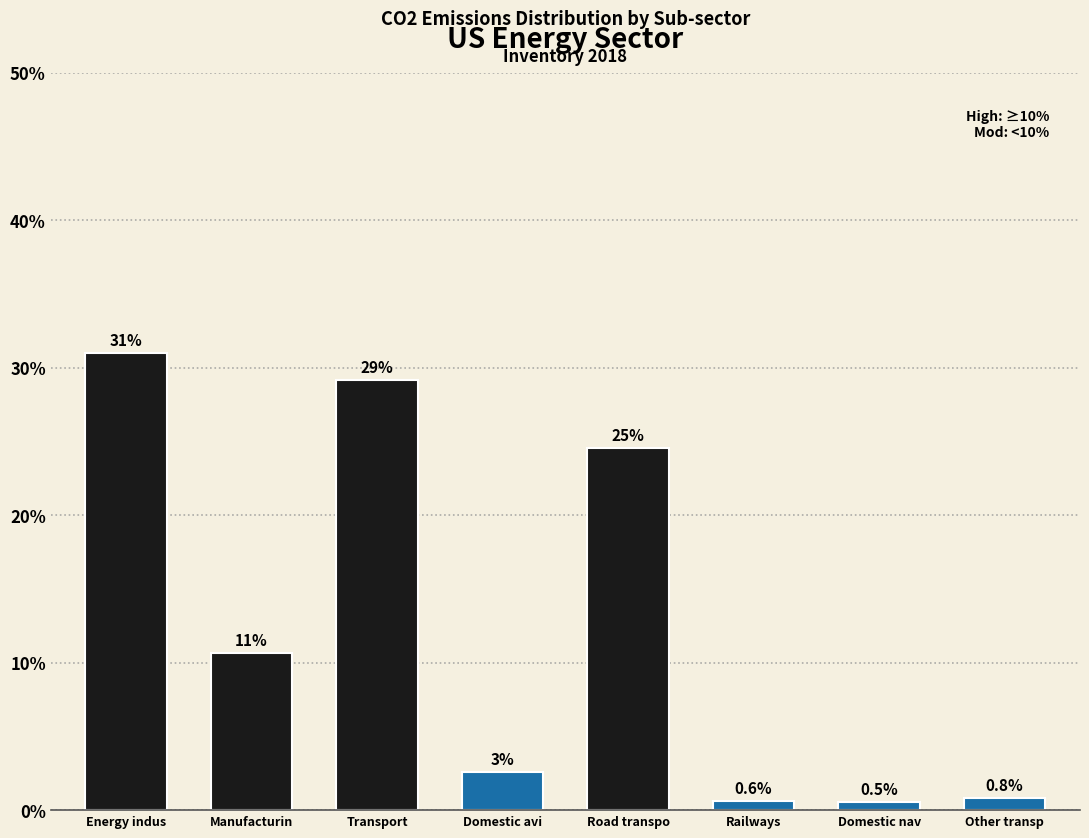

Reading left to right, list all the values displayed in this chart.

31.0	10.7	29.2	2.6	24.6	0.6	0.5	0.8